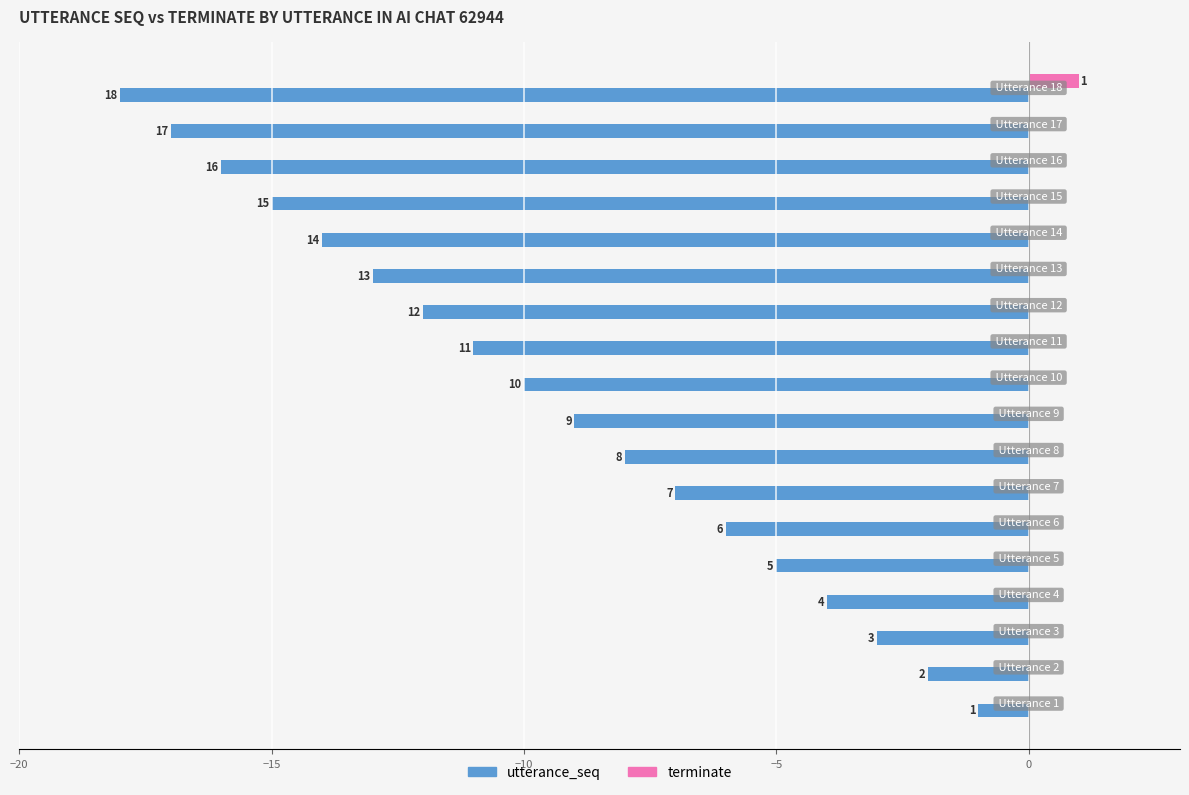

Rank the series by their average value, from lowest to highest.

utterance_seq, terminate